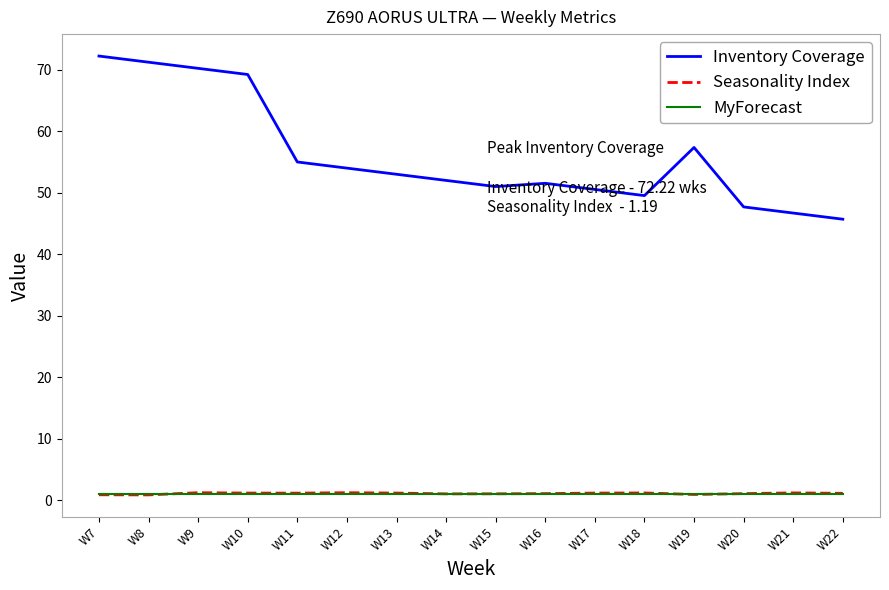

True or false: Seasonality Index and Inventory Coverage intersect in this chart.

False